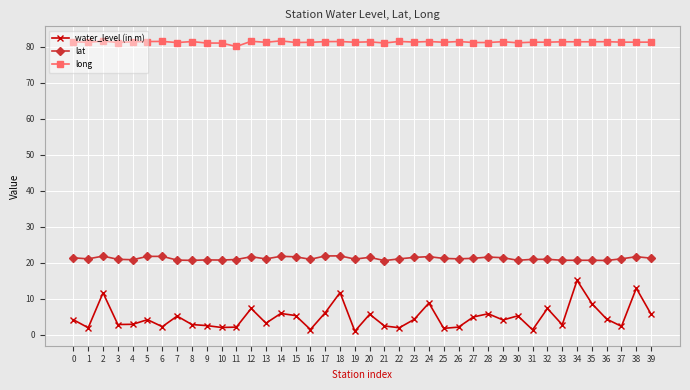

True or false: water_level (in m) and long intersect in this chart.

False